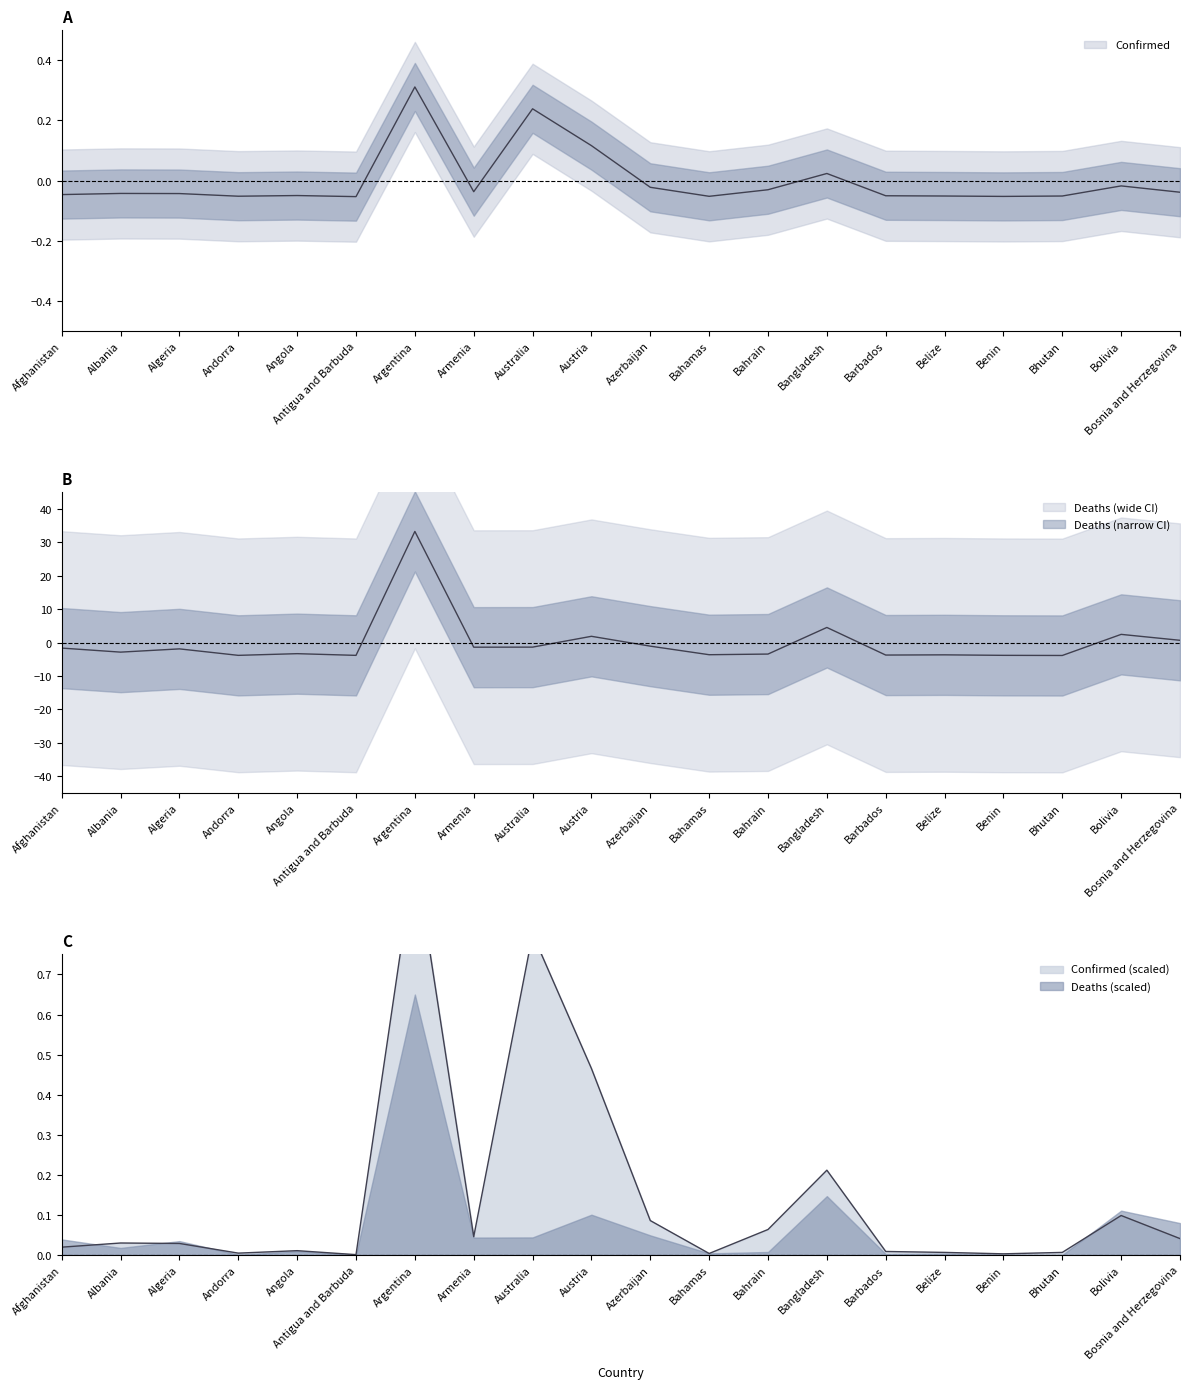

Which series changed the most between Bangladesh and Belize?

Deaths